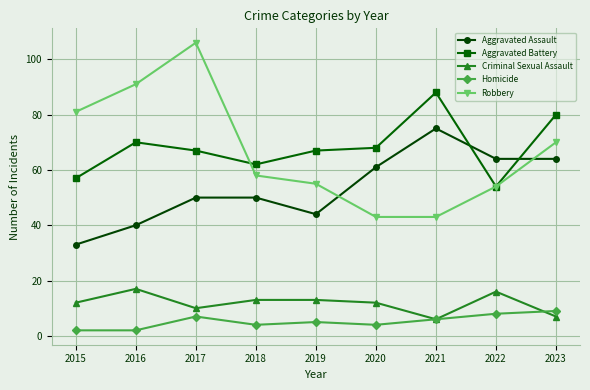

How many data points does each series have?

9